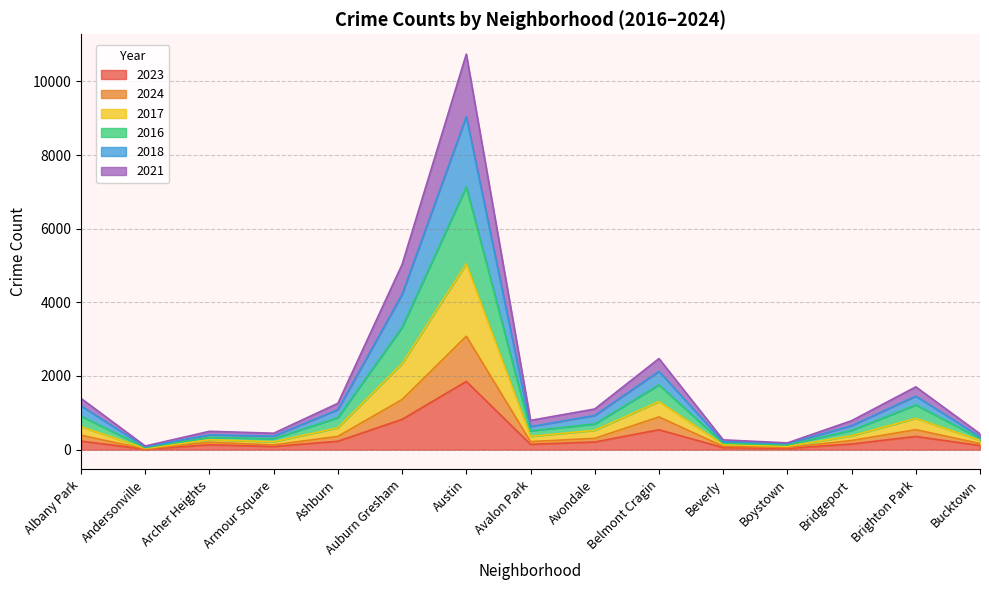

True or false: 2023 has a value of 257 at Avalon Park.

False